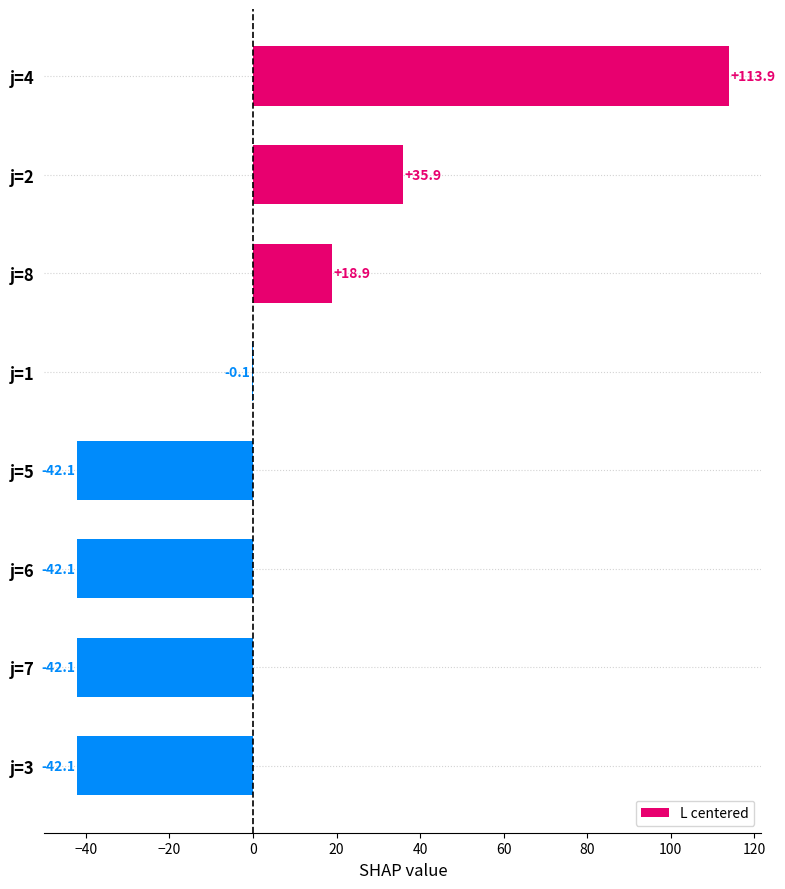

What is the change in value from j=4 to j=5?

-156.0